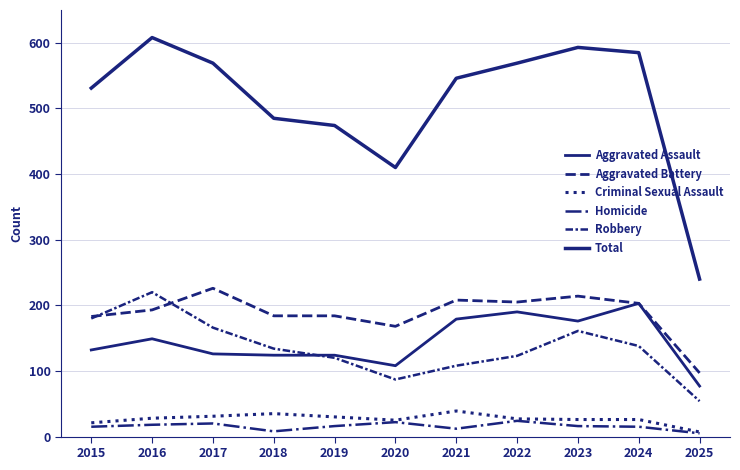

At which category does Aggravated Battery reach its first local valley?

2020